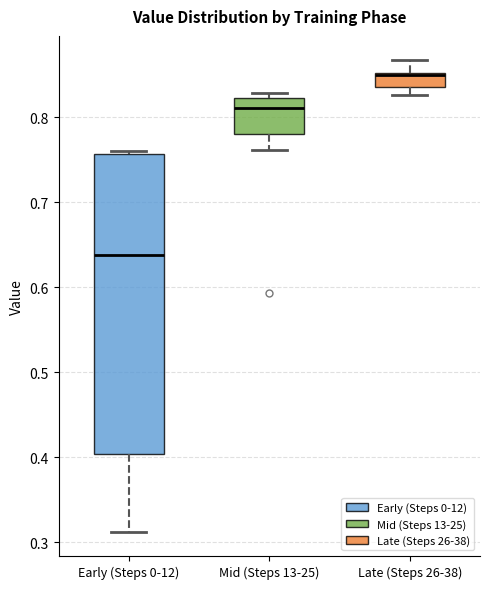

Where is the lower edge of the box for Mid (Steps 13-25) on the y-axis? The values are not printed on the chart, so give them approximately, as read against the axis.

0.78